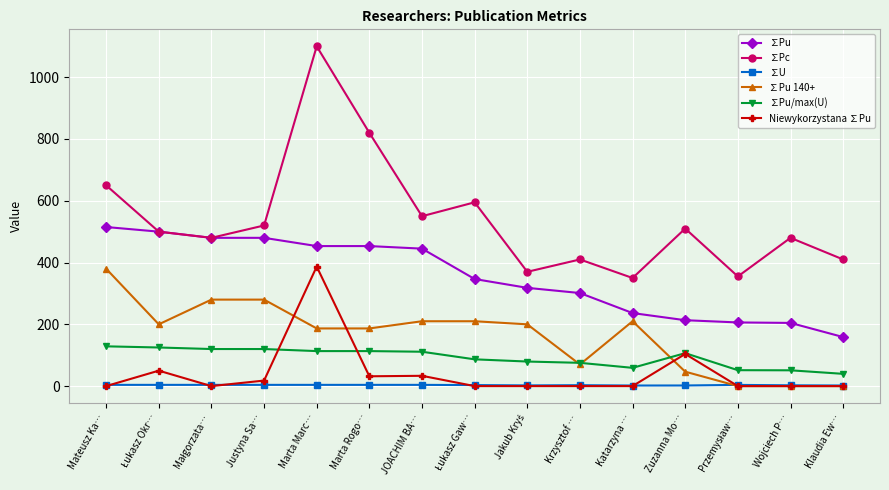

What is the value of the ∑Pc point at the 2nd from the left?

500.0